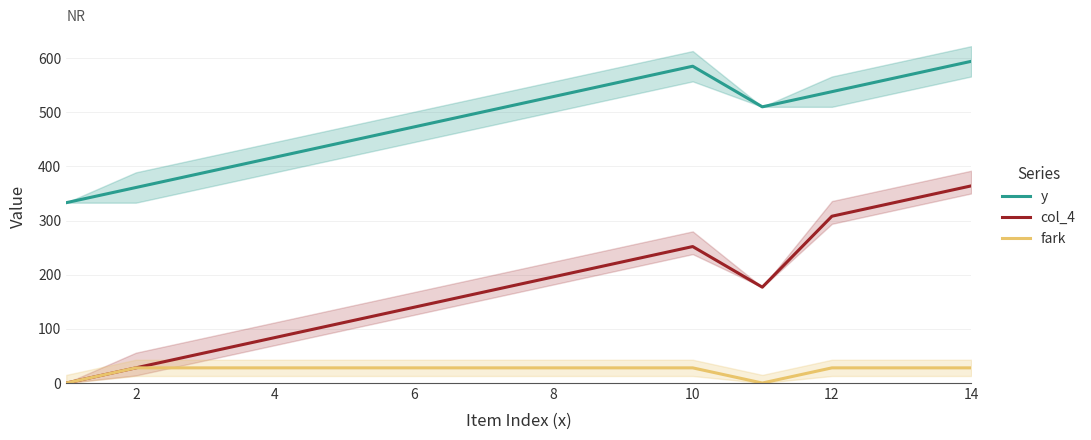

What is the value of the col_4 point at the 8th from the left?

196